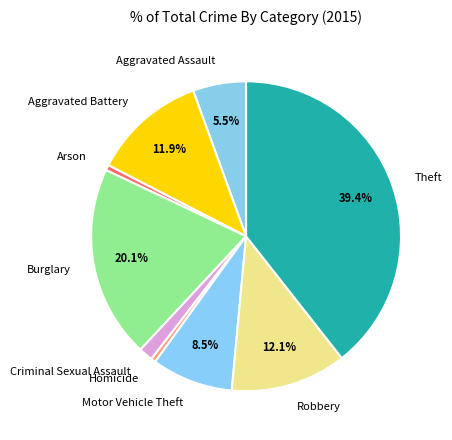

To the nearest percent, what is the difference between the largest and smallest slice percentages?

39%